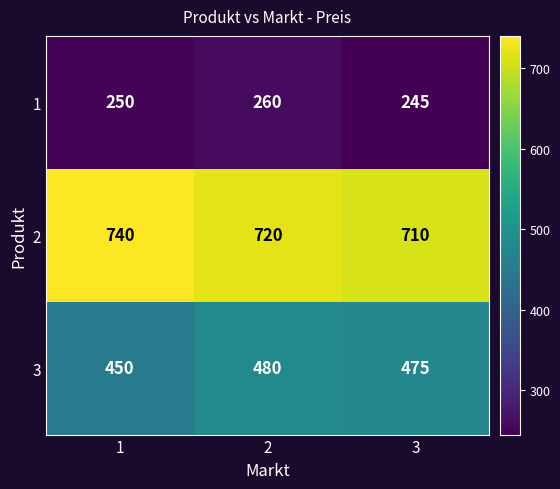

Which label corresponds to the smallest value in the chart?

3